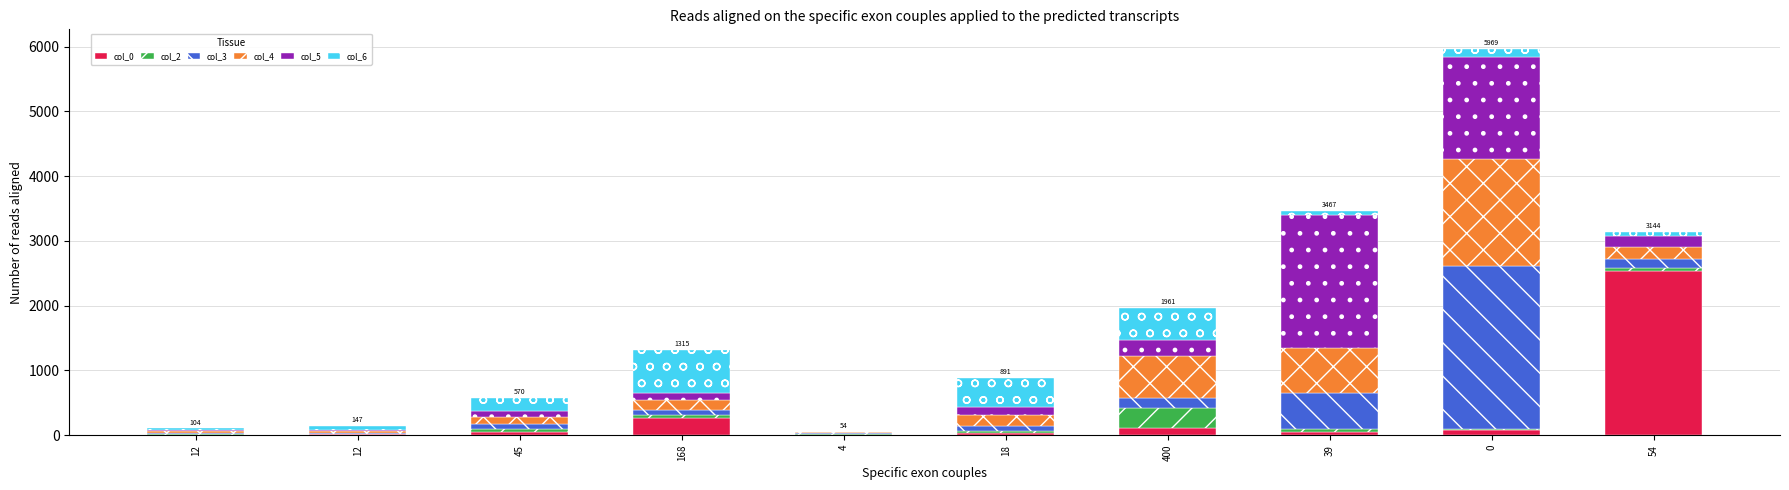

True or false: col_3 has a value of 82 at 400.

False